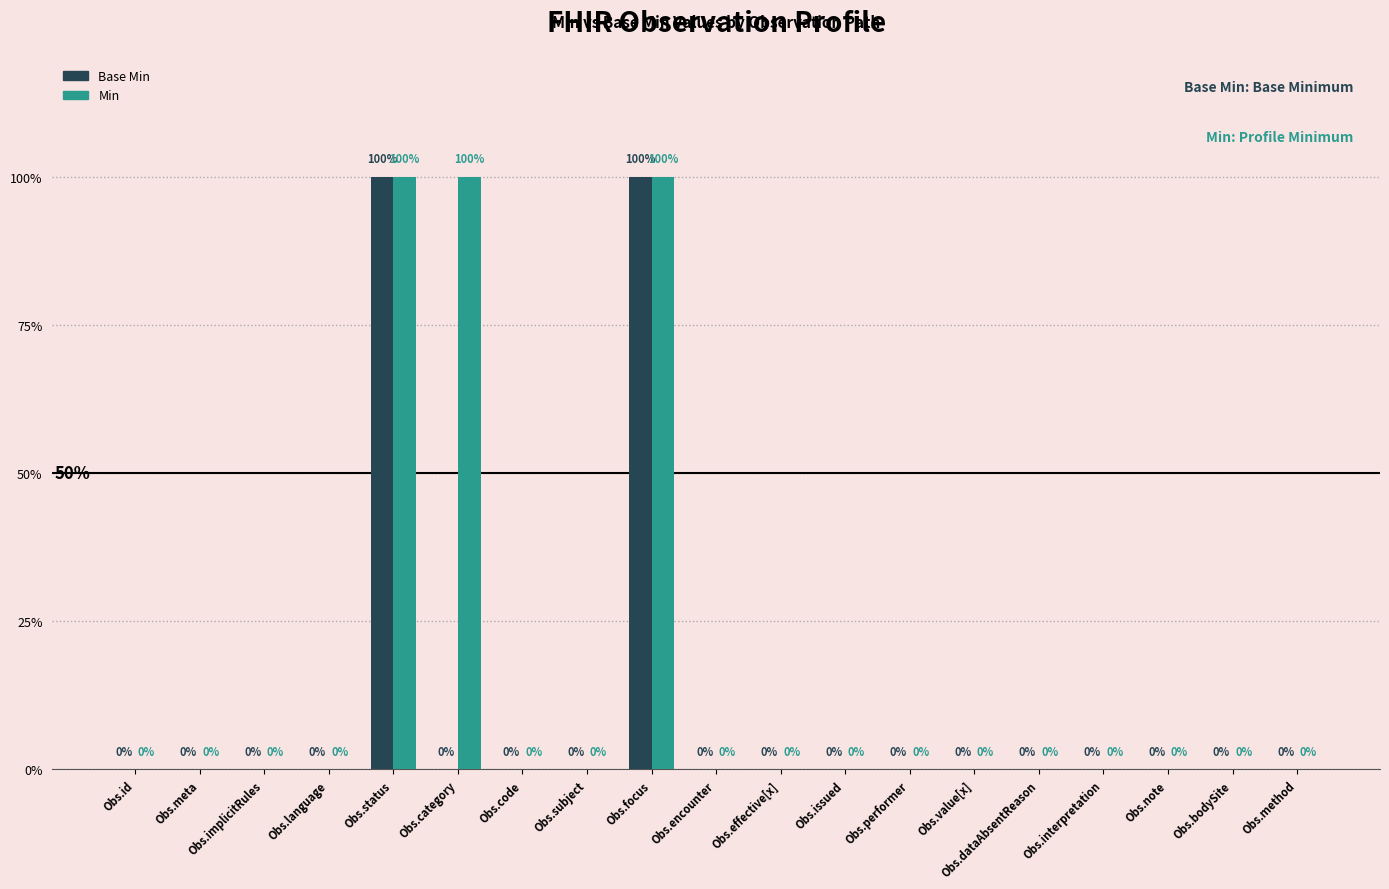

The Min series shows 0 at Obs.id. True or false?

True